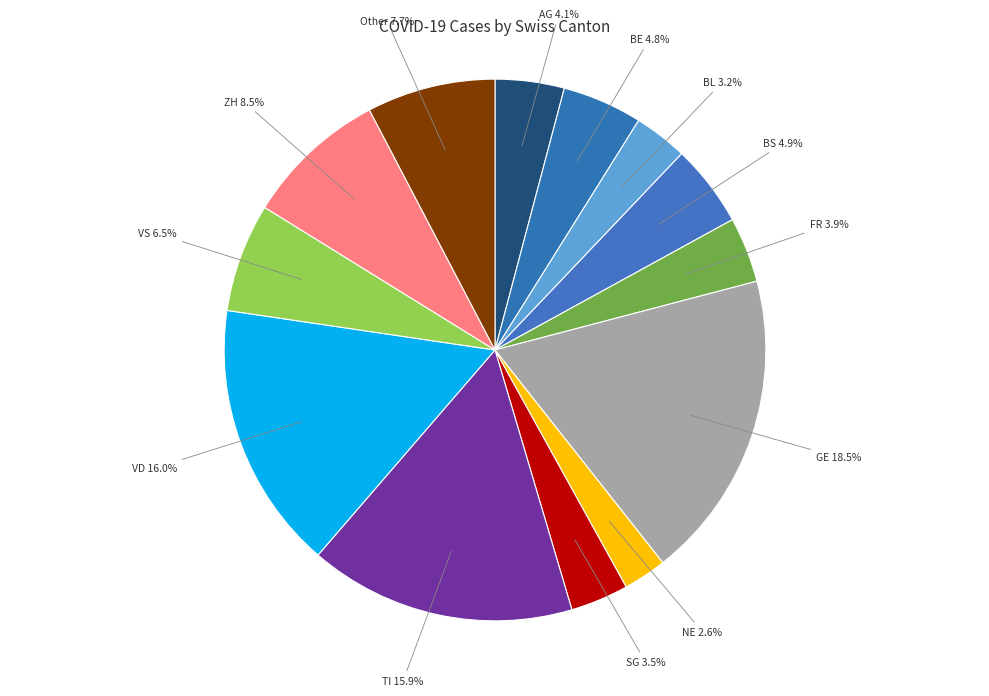

Between FR and Other, which is larger?

Other